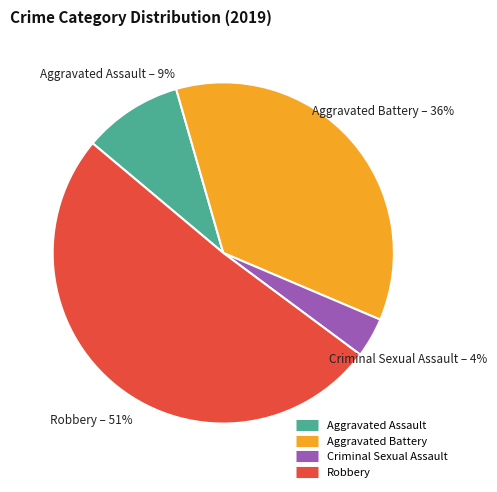

The Aggravated Assault slice represents 9% of the pie. True or false?

True